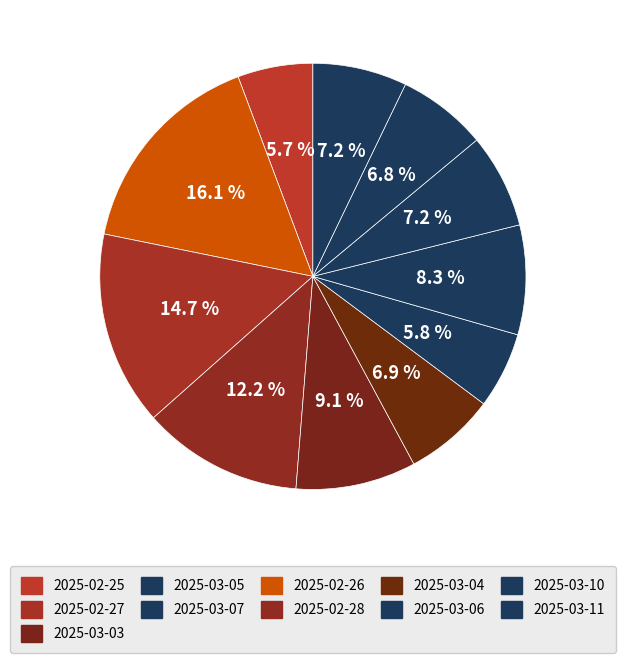

How many slices are in this pie chart?

11